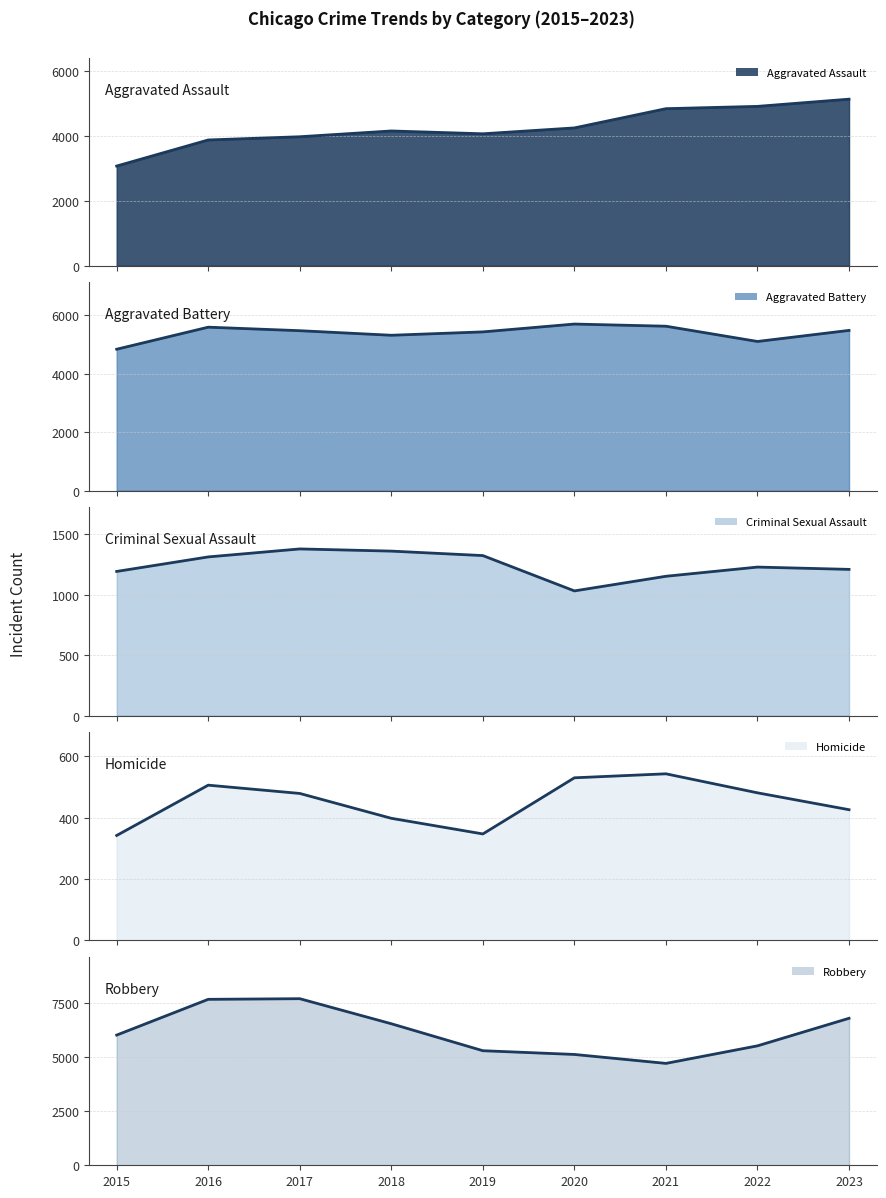

True or false: Homicide line has more than 0 interior local peaks.

True